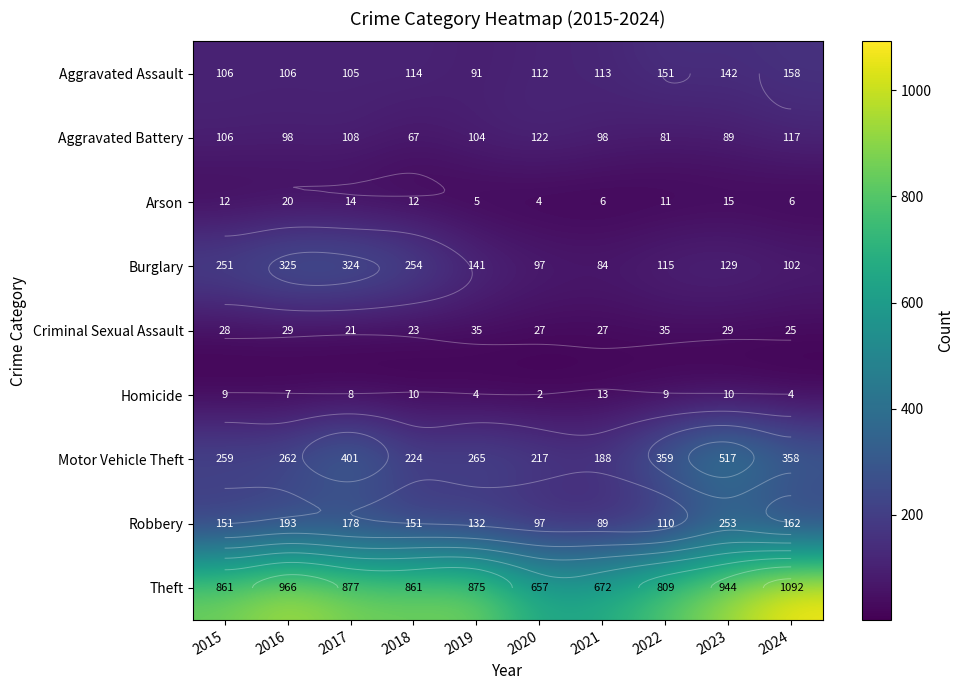

At which category is the sum across all series the highest?

2023